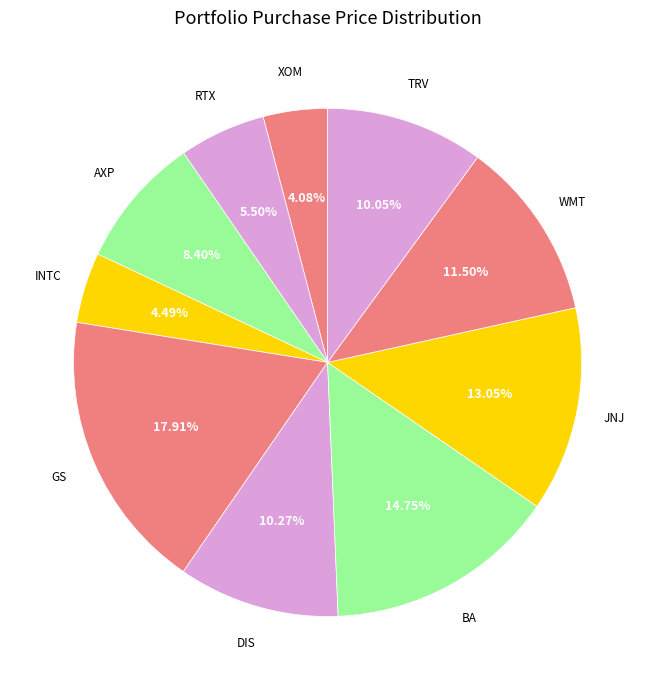

Does any single category account for the majority?

No